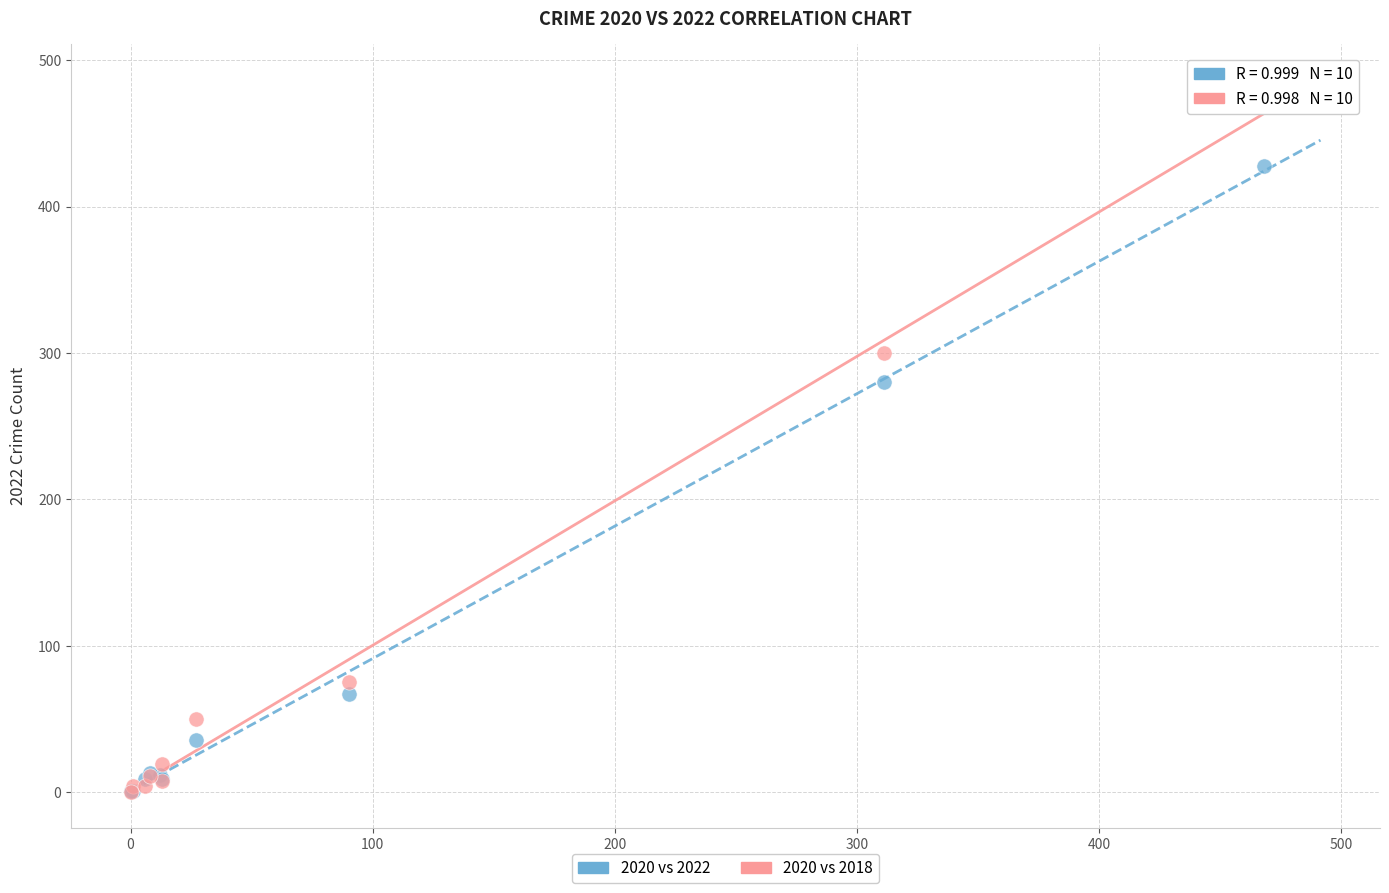

Which series contains the highest Y value?

2020 vs 2018